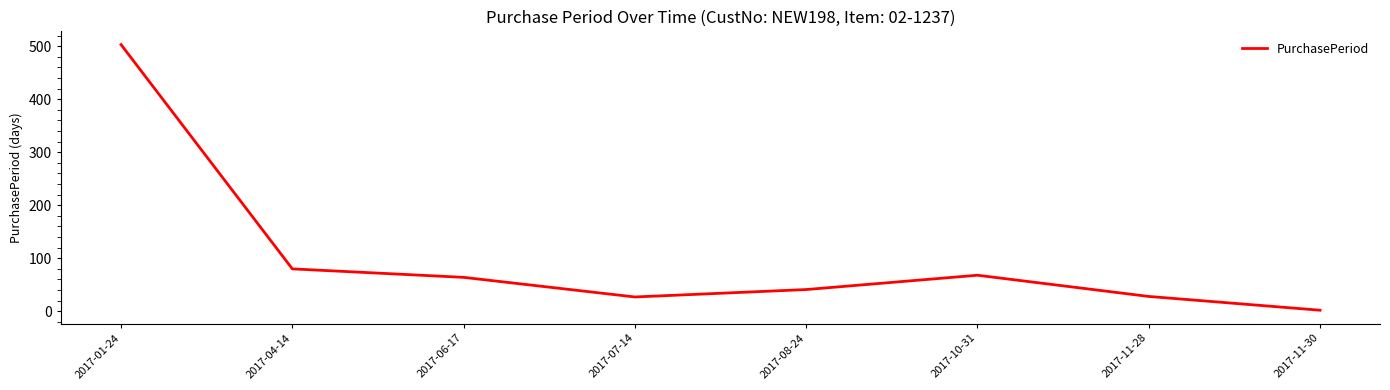

True or false: the data shows 41 at 2017-08-24.

True